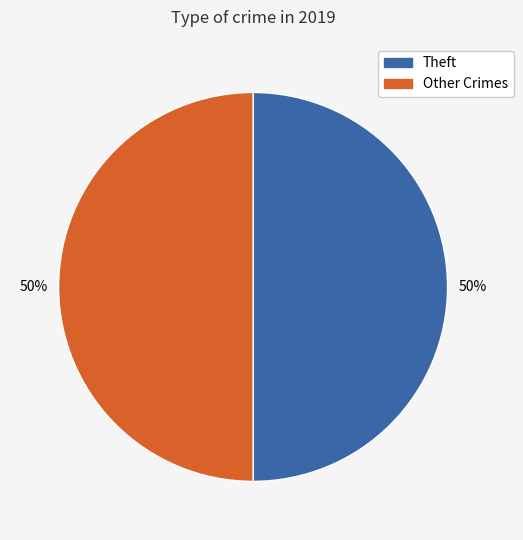

To the nearest percent, what is the average slice percentage?

50%